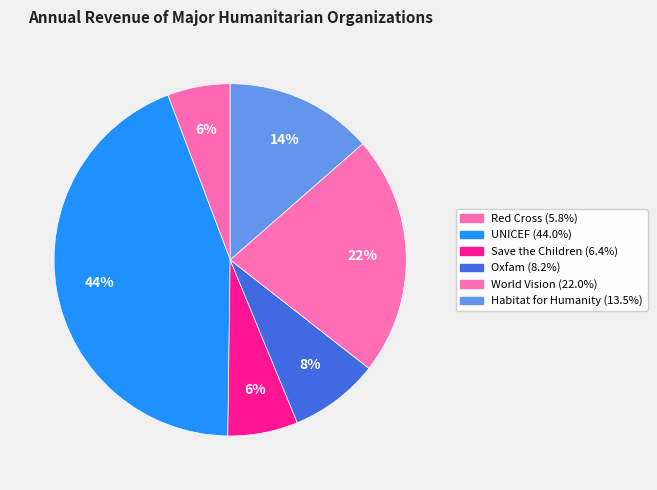

Rank the categories by value from lowest to highest.

Red Cross, Save the Children, Oxfam, Habitat for Humanity, World Vision, UNICEF